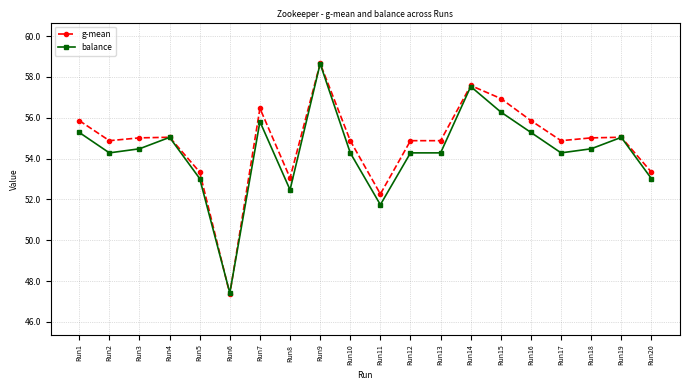

True or false: balance has a value of 54.5 at Run18.

True